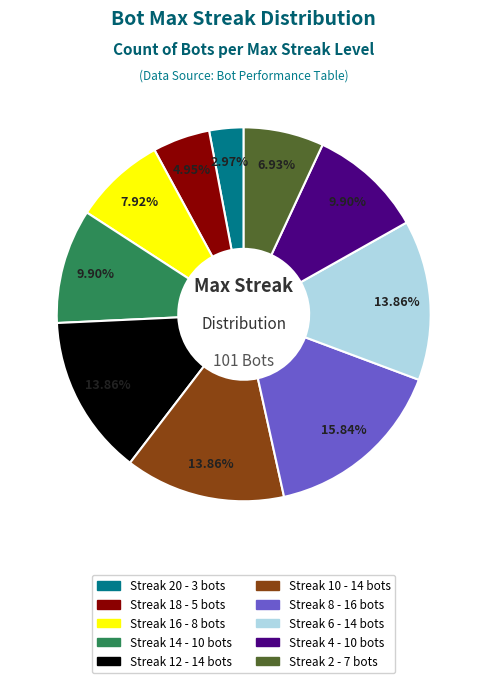

Is there any slice that represents more than half of the pie?

No